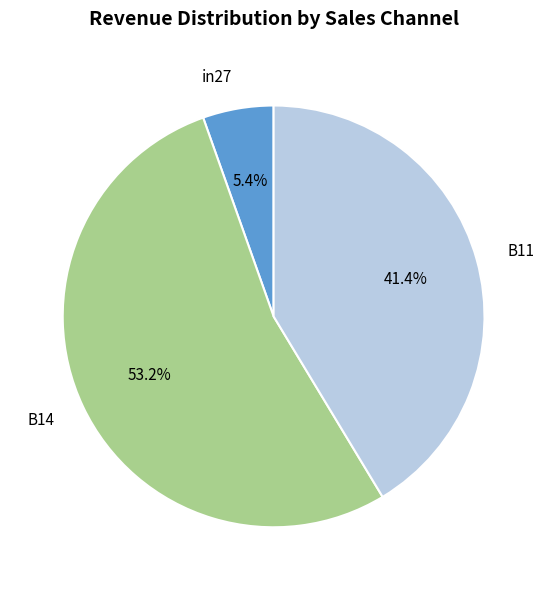

Combined, do B11 and in27 account for over 50%?

No